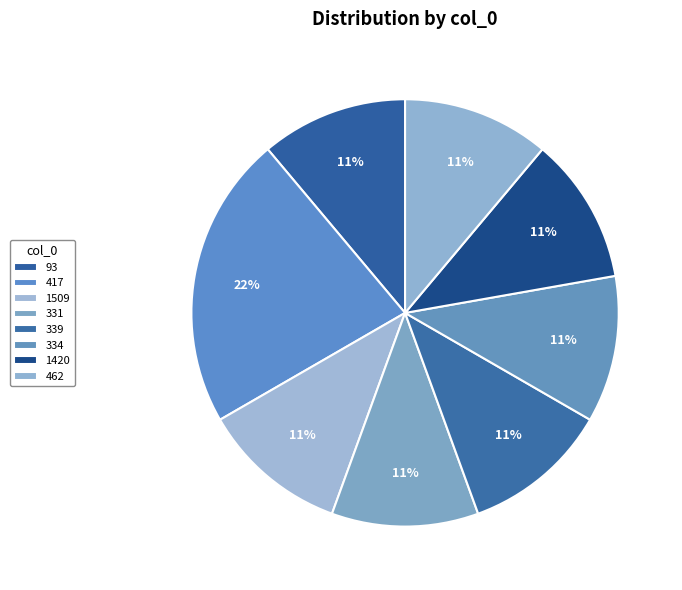

Which category has the biggest portion of the pie?

417